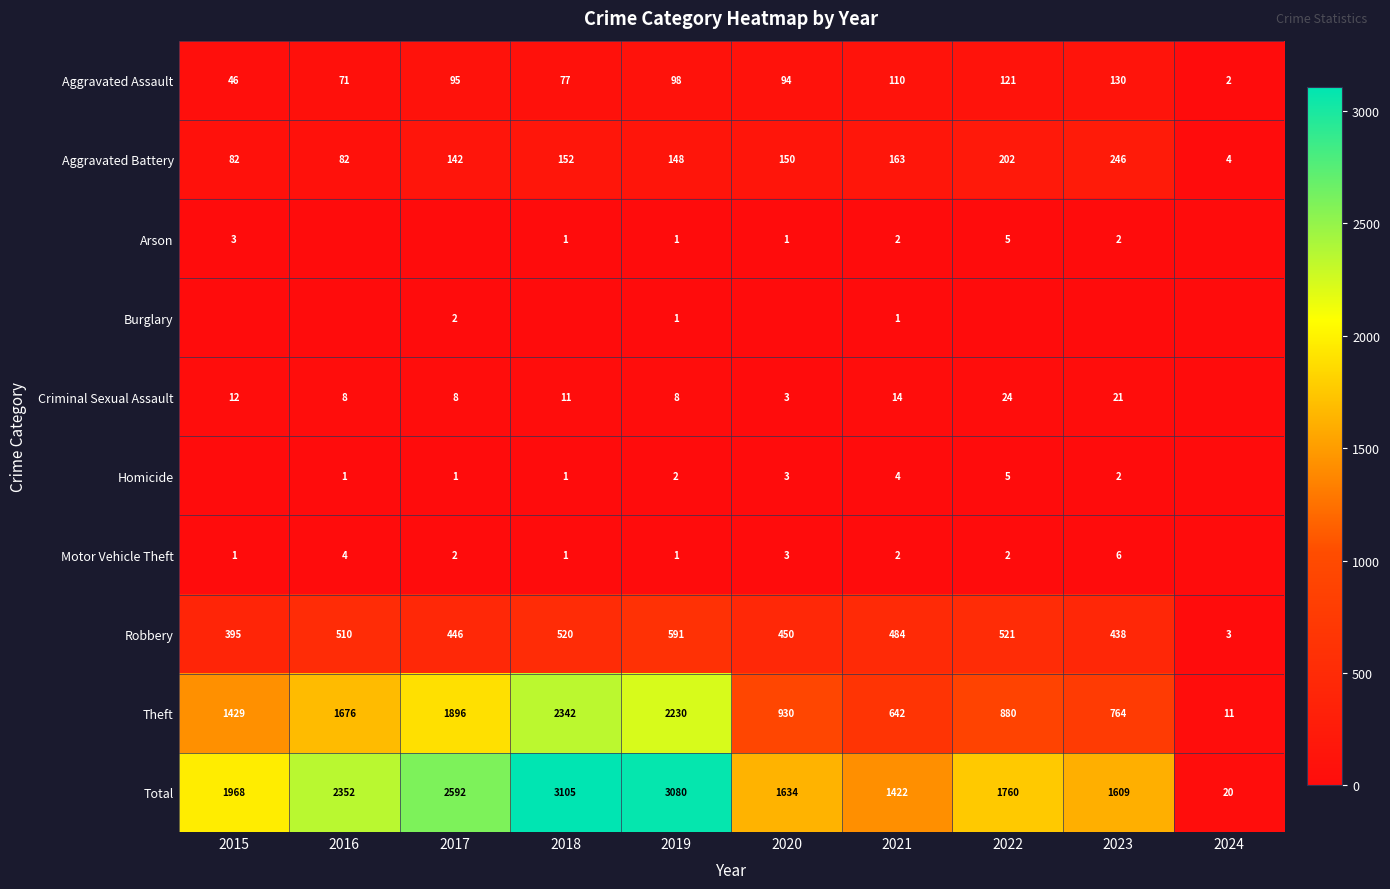

The value of Aggravated Assault at 2017 is 31. True or false?

False